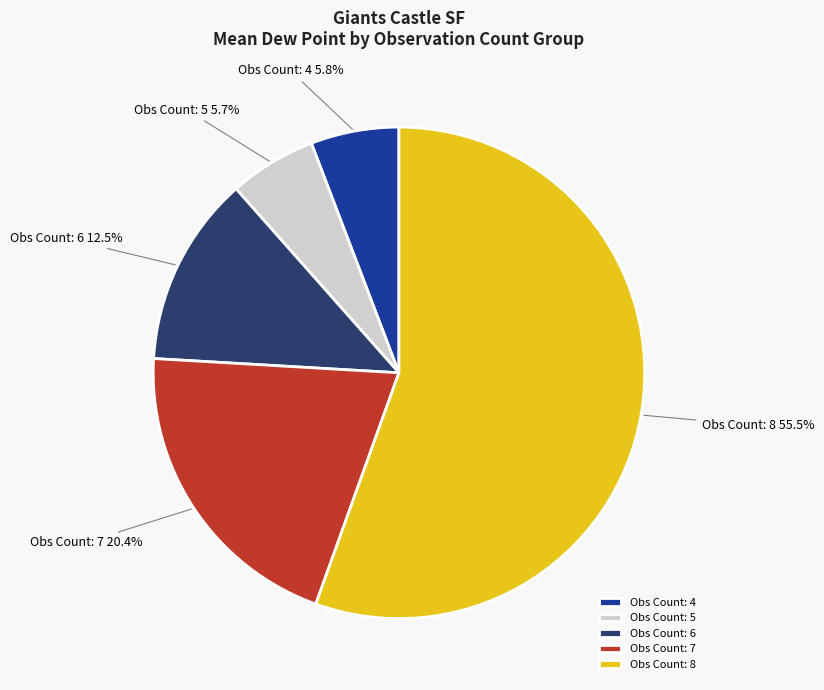

What is the largest slice in the pie chart?

Obs Count: 8